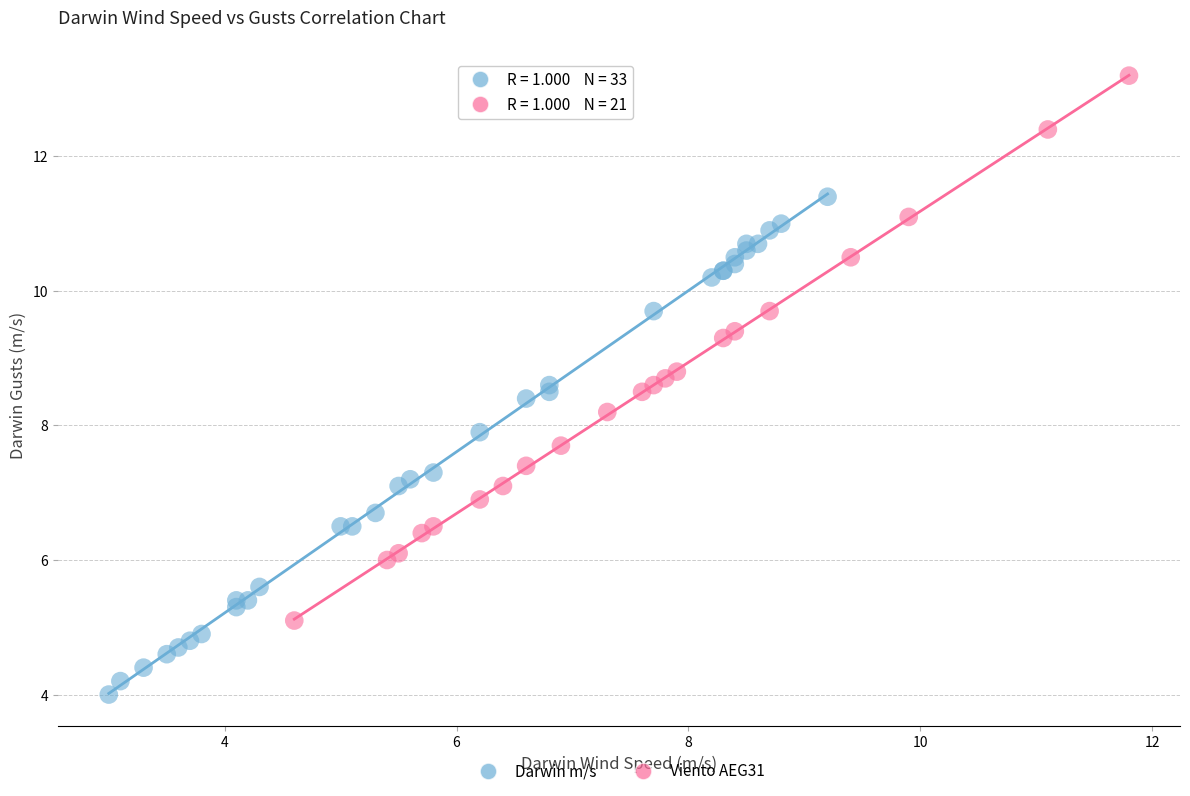

Which series reaches the minimum Y coordinate?

Darwin m/s